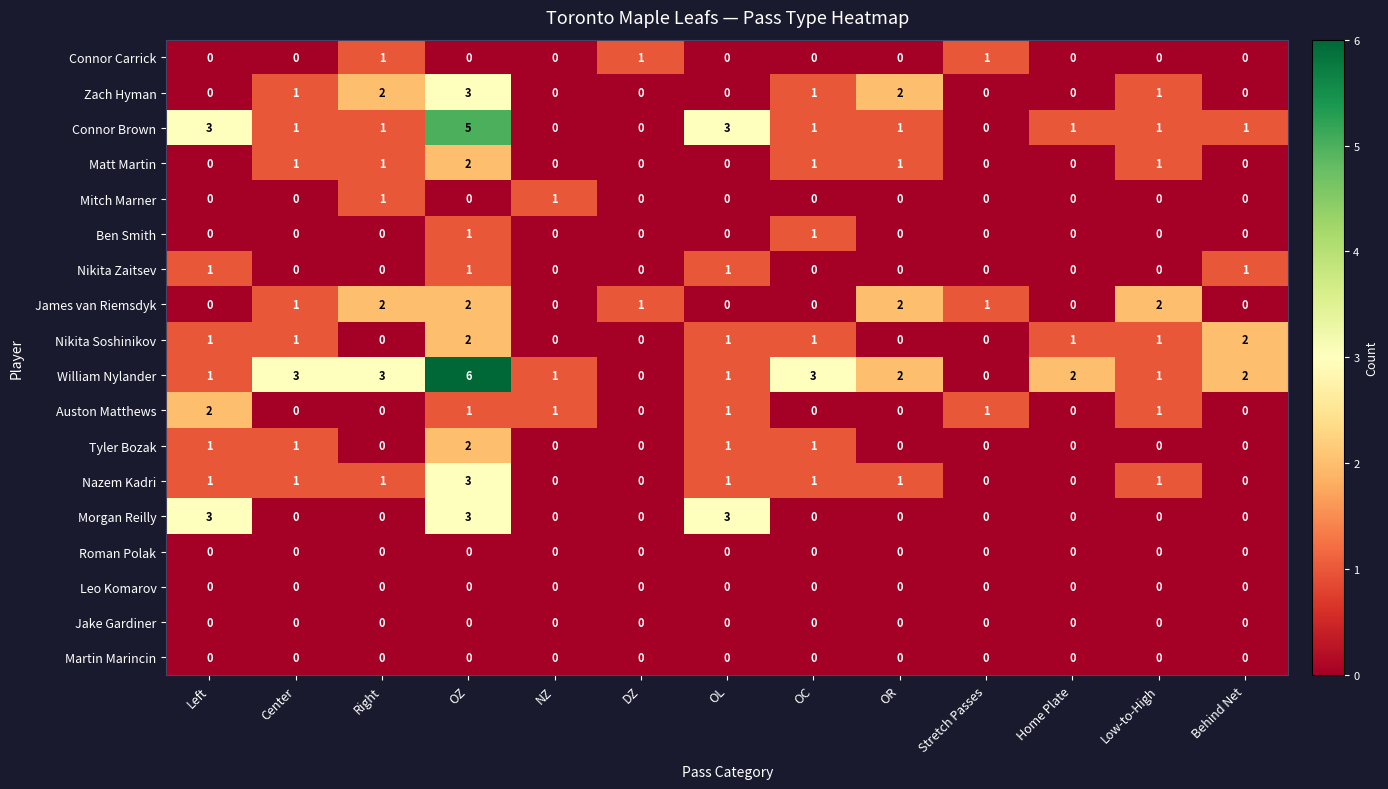

True or false: Roman Polak has a value of 0 at Low-to-High.

True